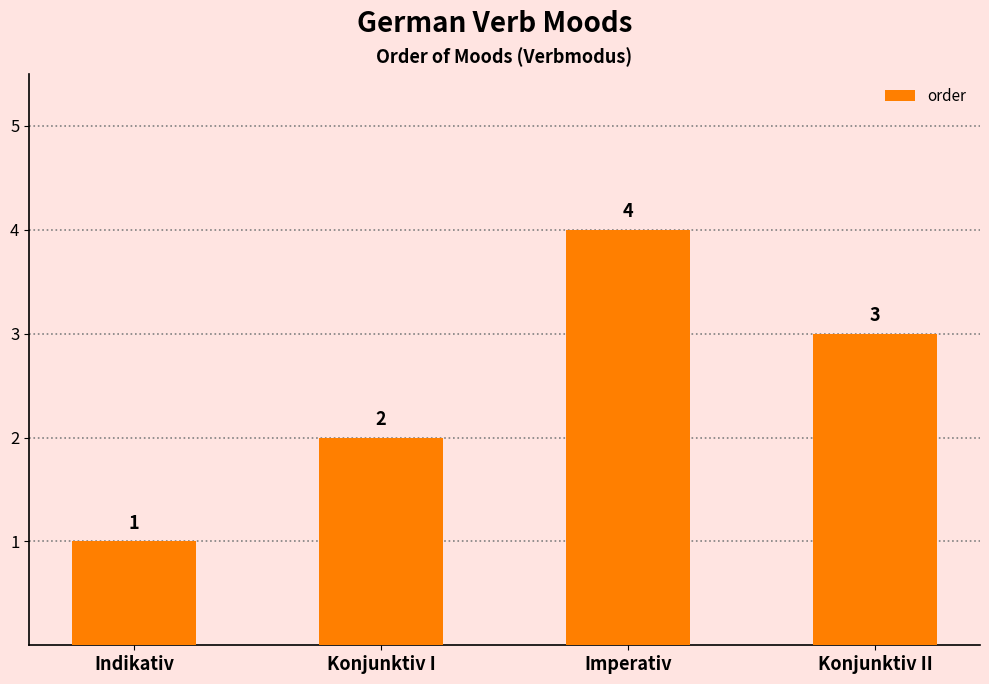

How many data points are less than 3?

2